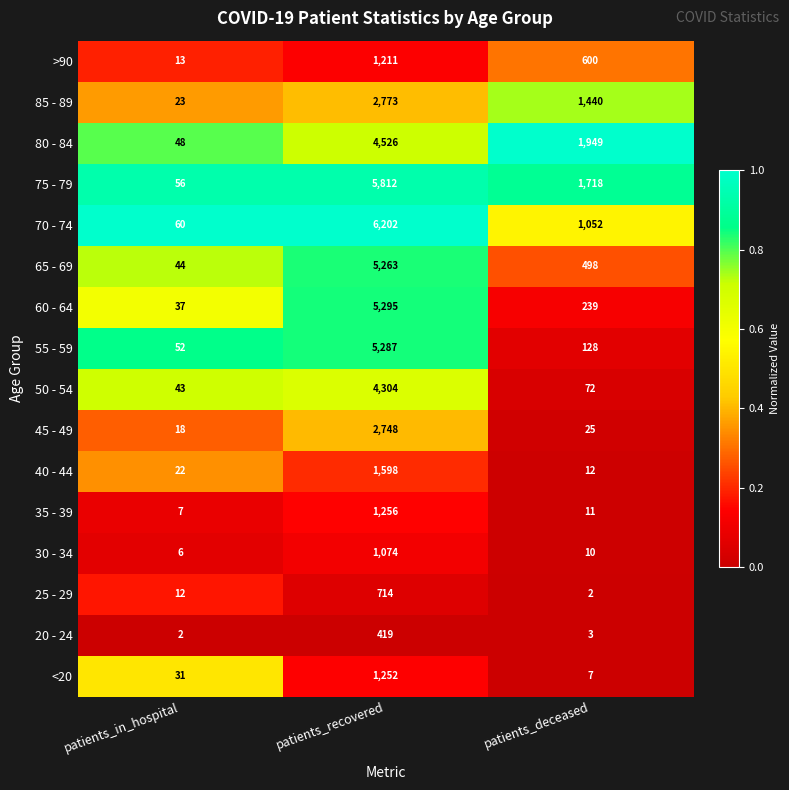

Where does the 65 - 69 series first go above 498?

patients_recovered